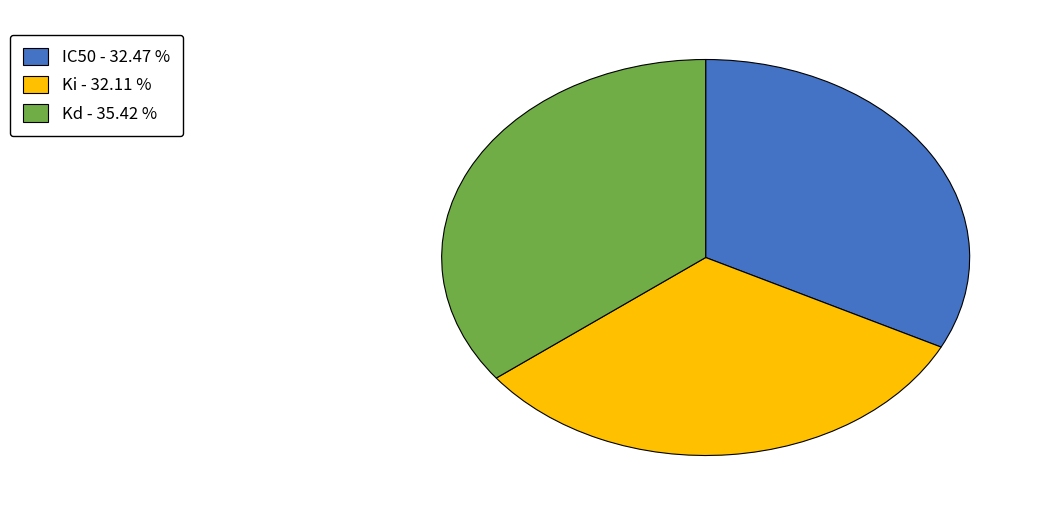

Combined, do Ki - 32.11 % and IC50 - 32.47 % account for over 50%?

Yes